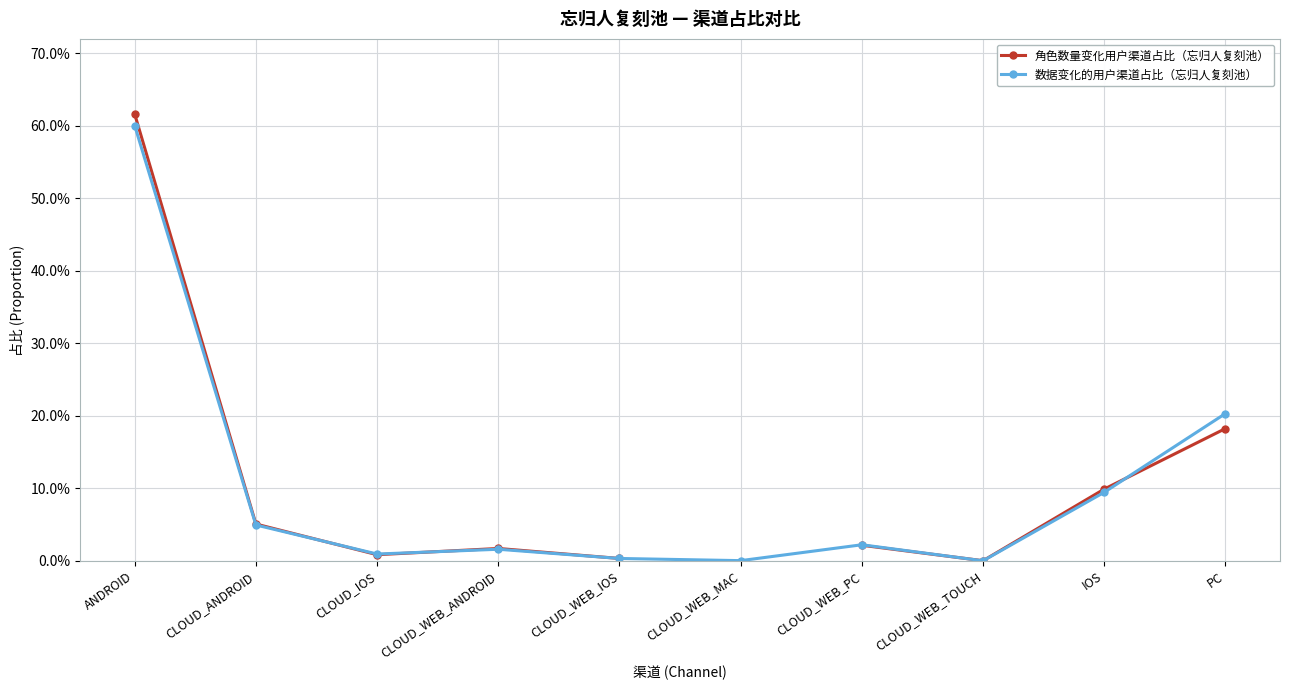

How many series are shown in this chart?

2